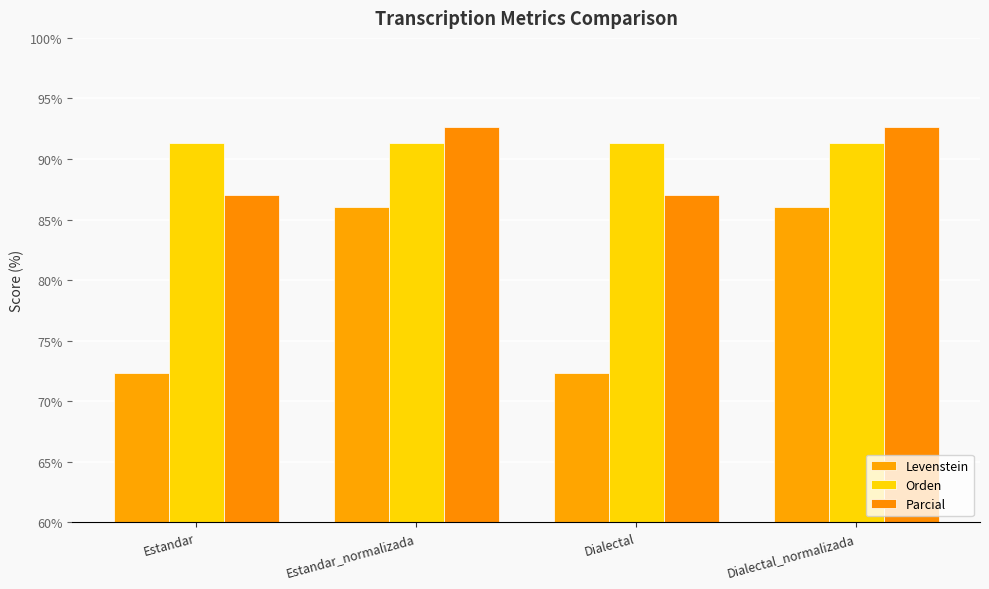

What is the total value across all series at Dialectal?

250.8